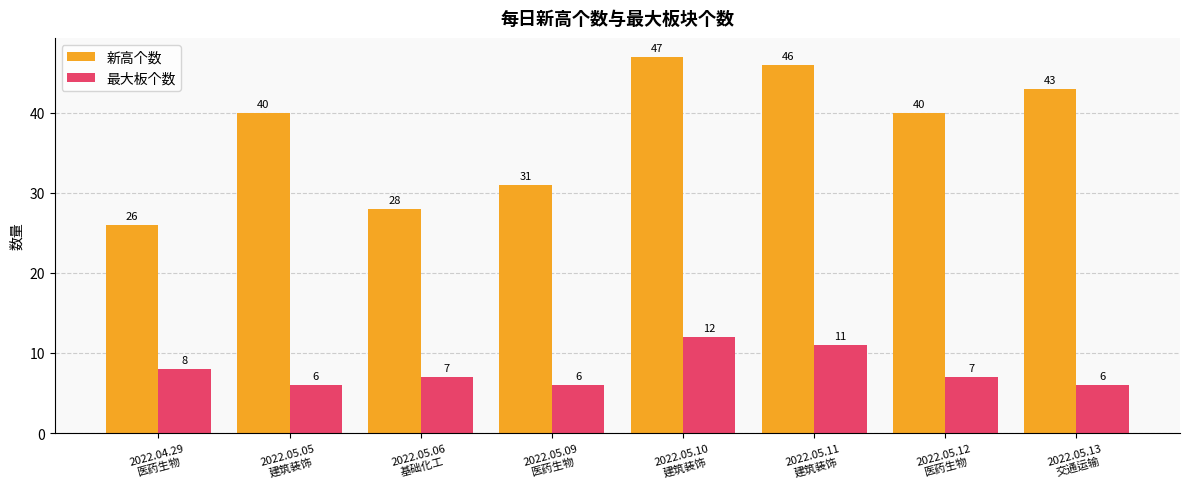

What is the maximum value shown in the chart?

47